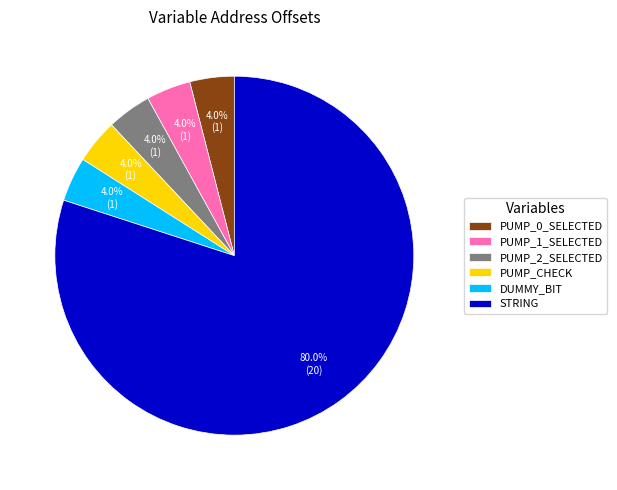

How much of the chart is everything except PUMP_1_SELECTED?

96.0%